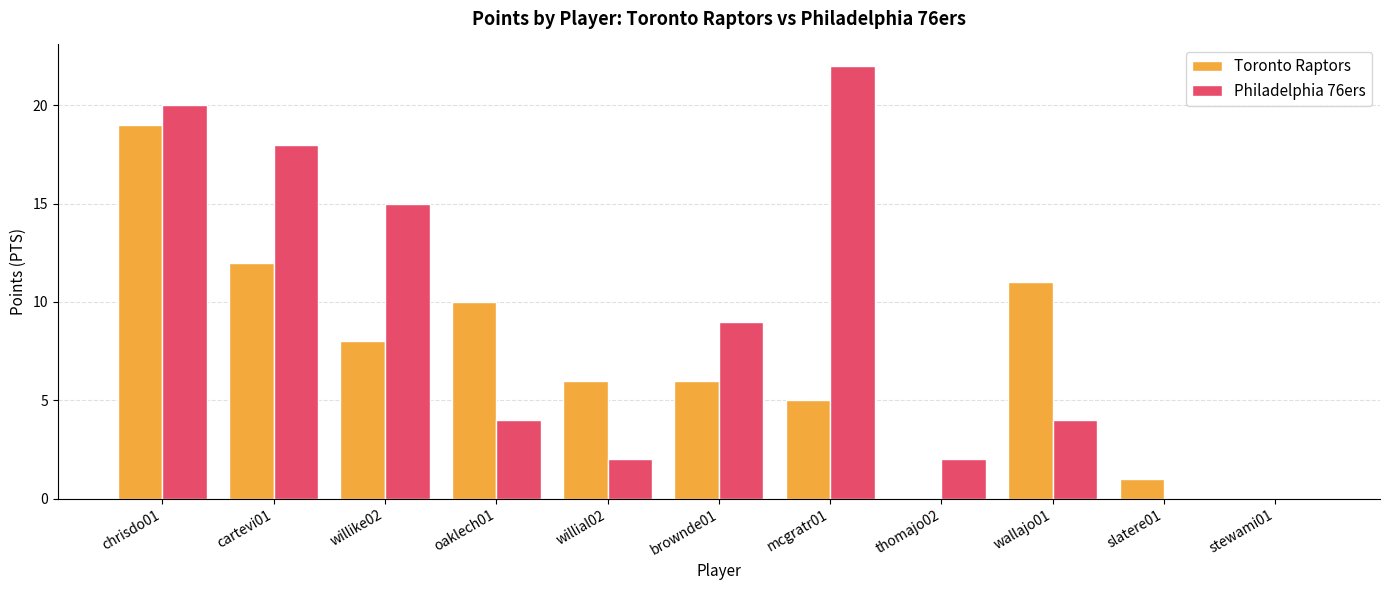

How many distinct data groups are displayed?

2